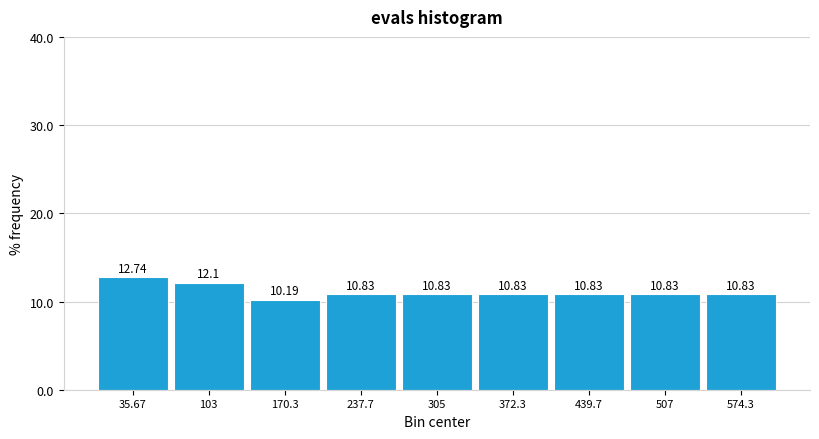

Reading left to right, list every bar in this chart as the range it spans on the x-axis followed by its height. The bar edges are not printed on the chart, so give them approximately, as read against the axis.

0 to 70: 12.74
70 to 140: 12.10
140 to 200: 10.19
200 to 270: 10.83
270 to 340: 10.83
340 to 410: 10.83
410 to 470: 10.83
470 to 540: 10.83
540 to 610: 10.83